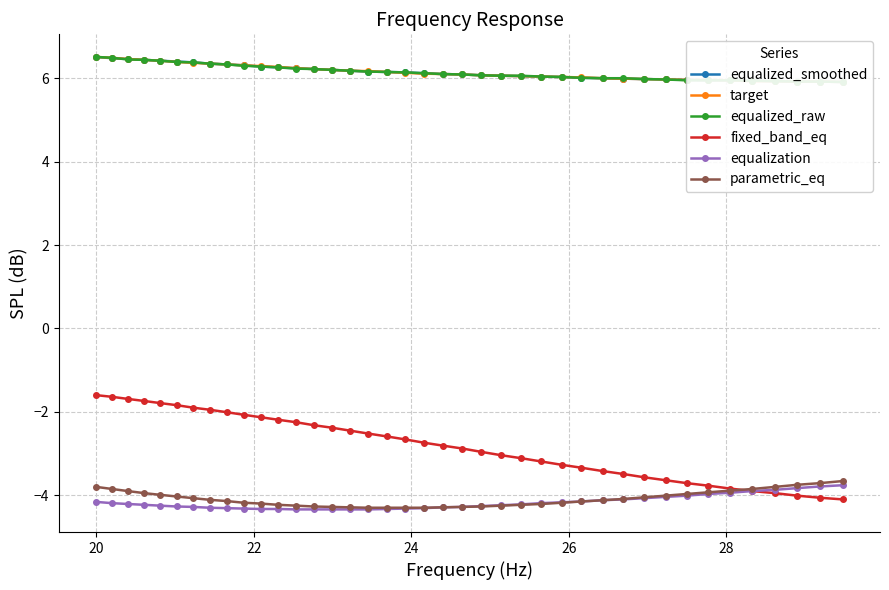

What is the value of the fixed_band_eq point at the 33rd from the left?

-3.7